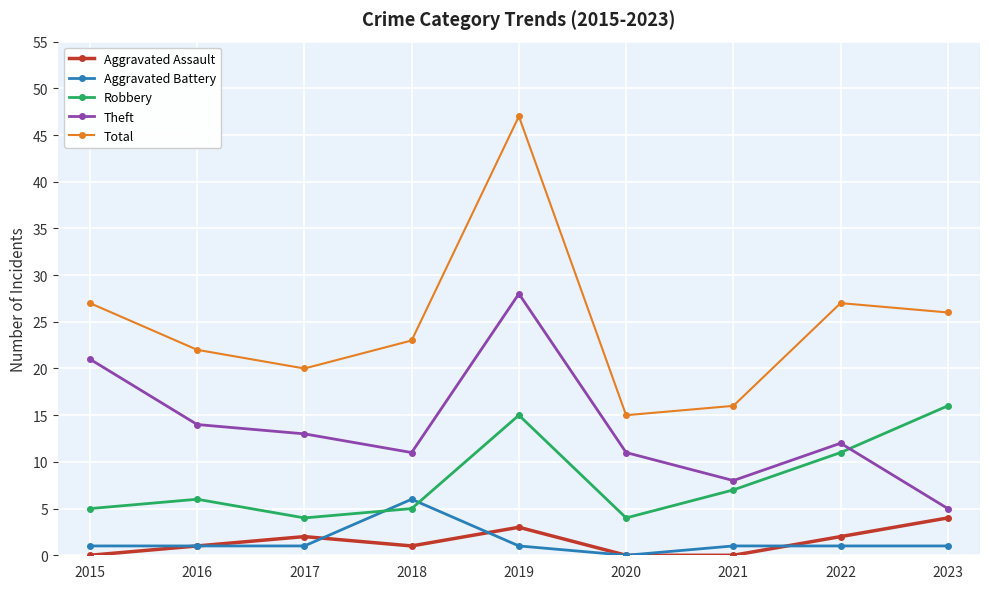

Is it true that Total equals 18 at 2022?

False